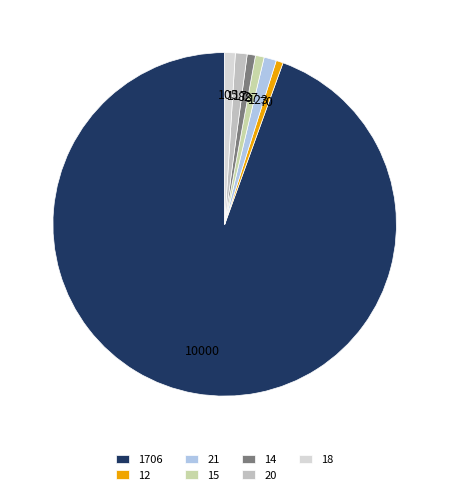

What is the ratio of the value at 20 to the value at 14?

1.4